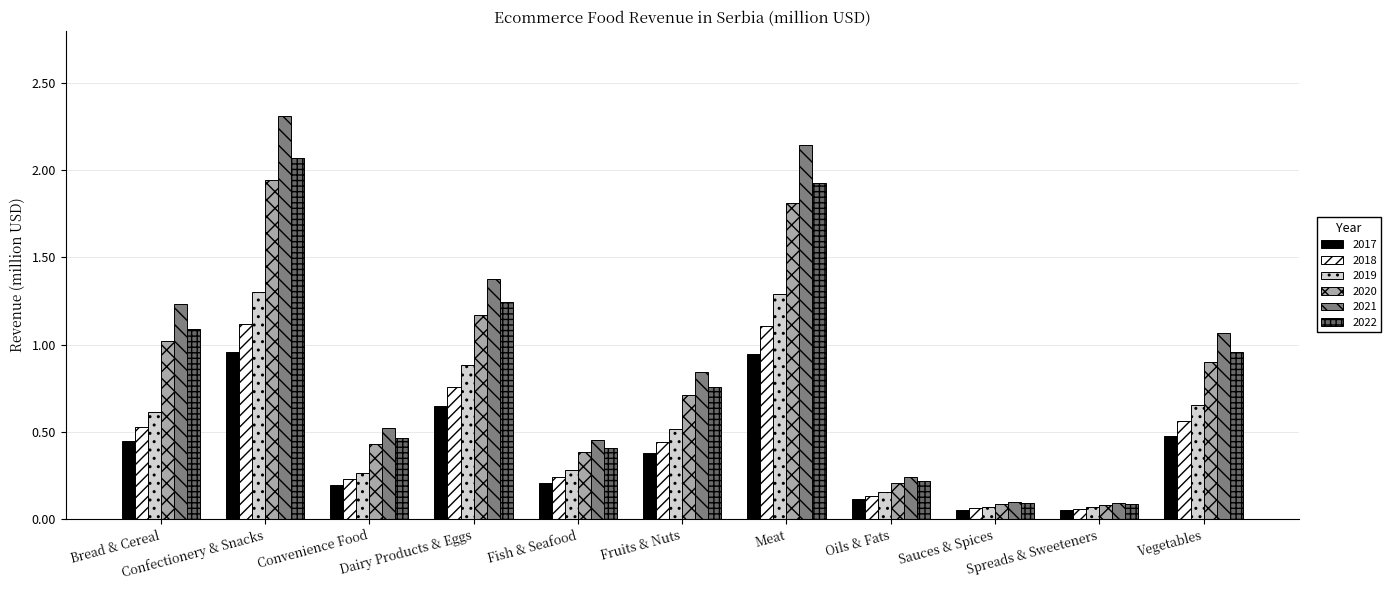

What is the difference between the 2017 values at Fruits & Nuts and Spreads & Sweeteners?

0.3